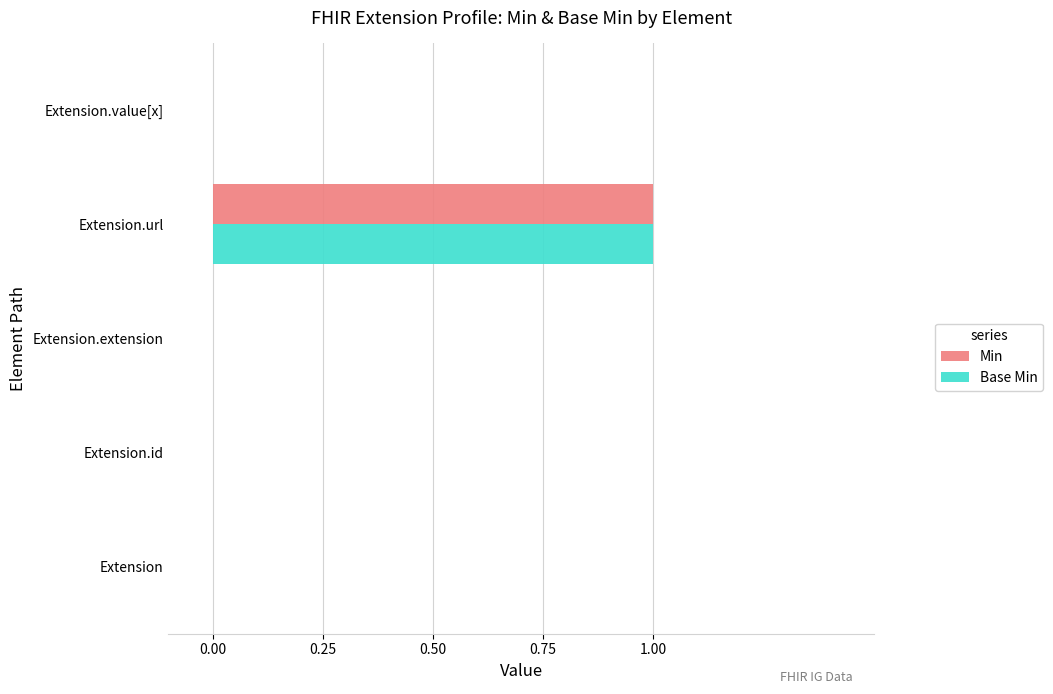

Is it true that Min equals 0 at Extension.id?

True